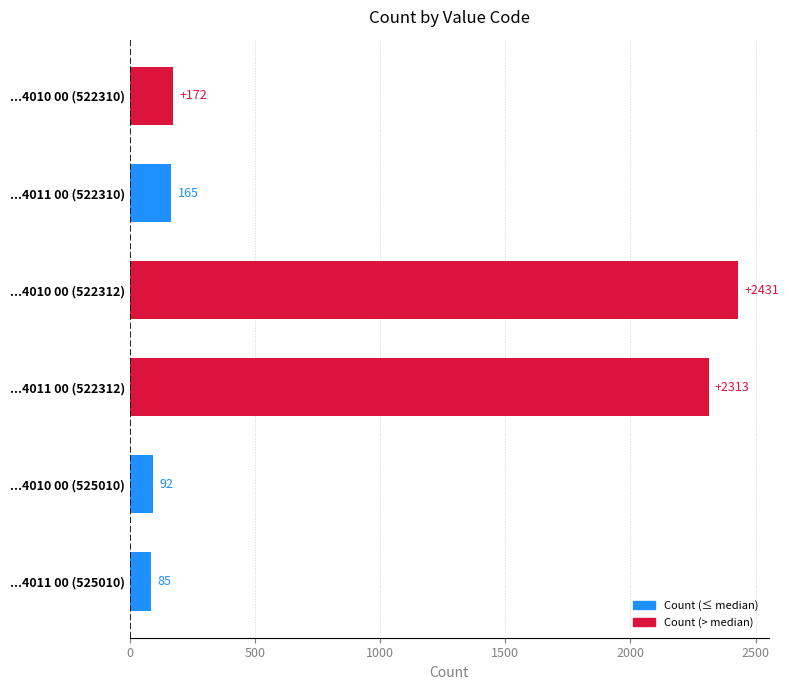

Rank the categories by value from highest to lowest.

...4010 00 (522312), ...4011 00 (522312), ...4010 00 (522310), ...4011 00 (522310), ...4010 00 (525010), ...4011 00 (525010)